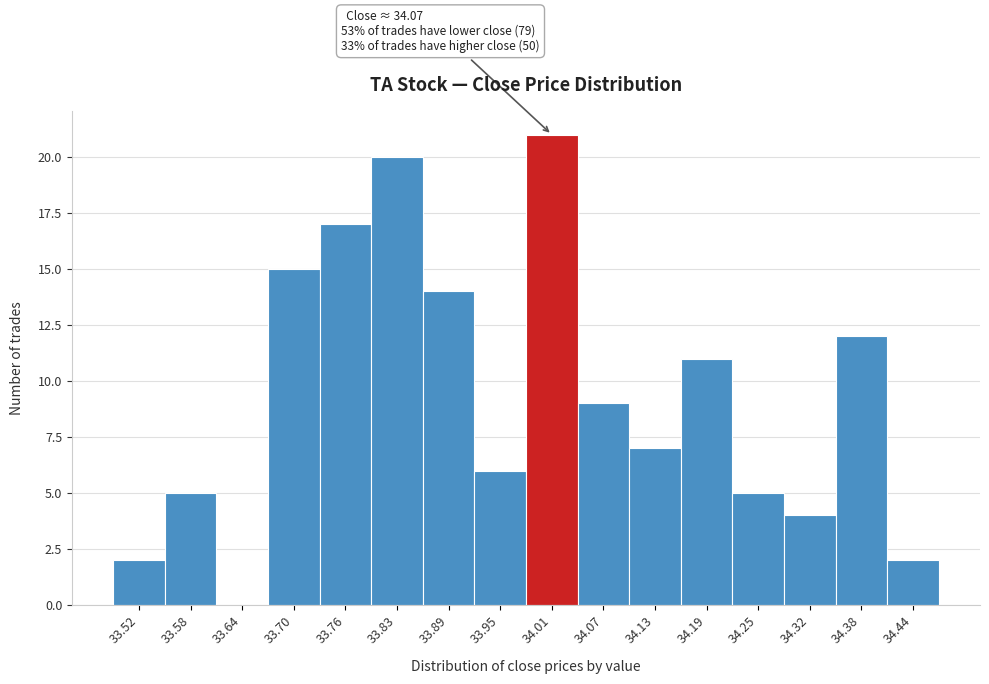

Reading left to right, list all the values displayed in this chart.

33.52=2	33.58=5	33.64=0	33.70=15	33.76=17	33.83=20	33.89=14	33.95=6	34.01=21	34.07=9	34.13=7	34.19=11	34.25=5	34.32=4	34.38=12	34.44=2